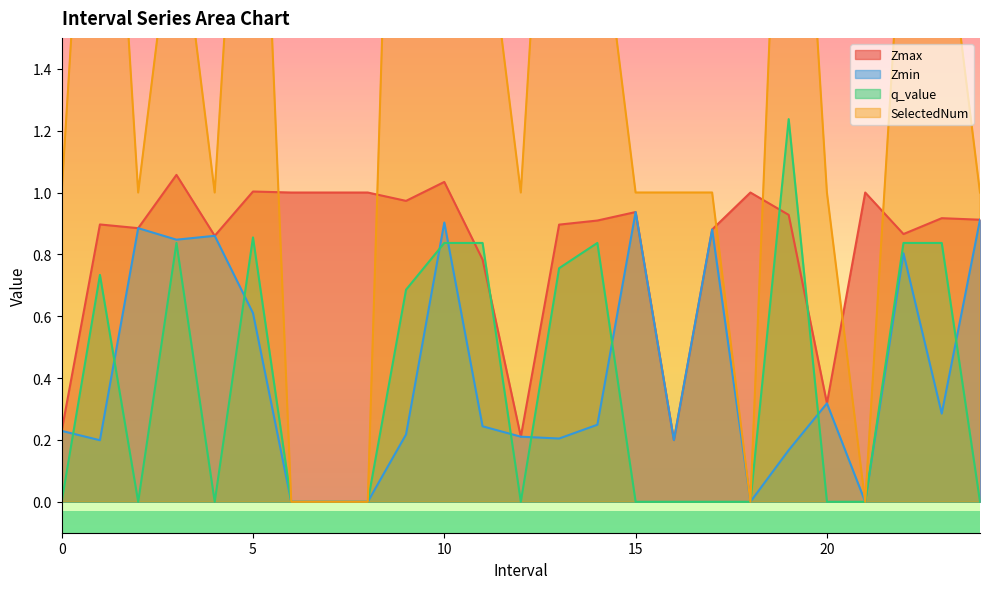

True or false: SelectedNum and q_value cross at least once.

False